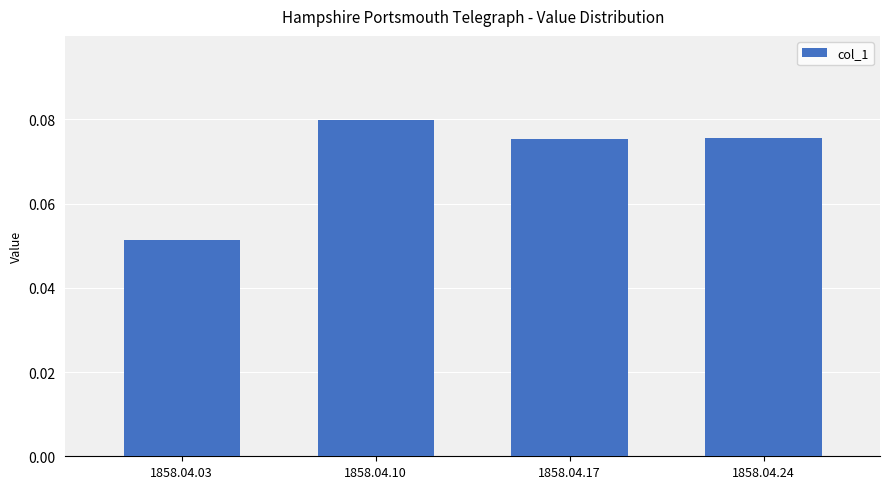

How many series are shown in this chart?

1